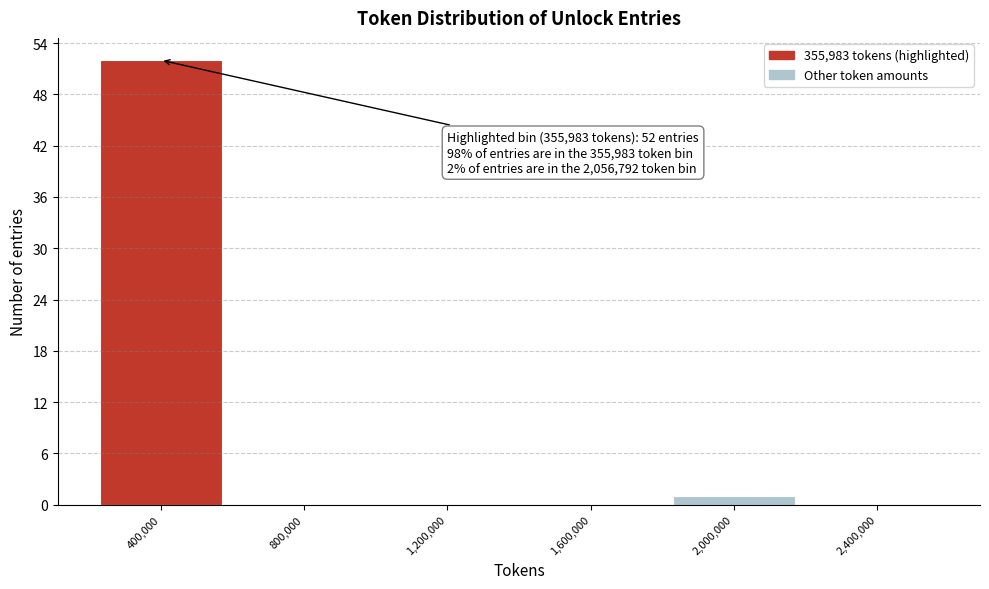

Which range on the x-axis has the tallest bar?

200000 to 600000